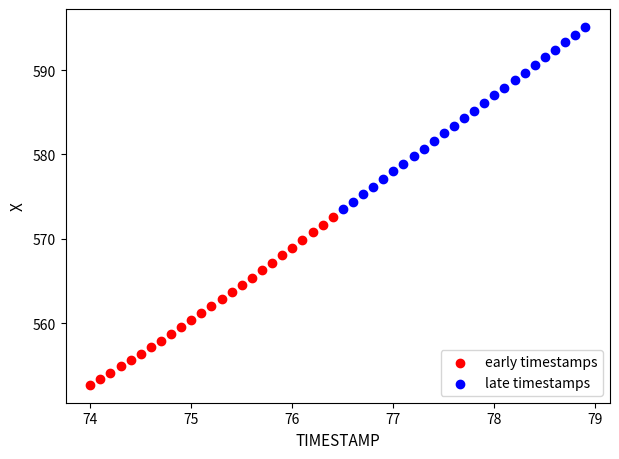

Which series has the widest spread of Y values?

late timestamps